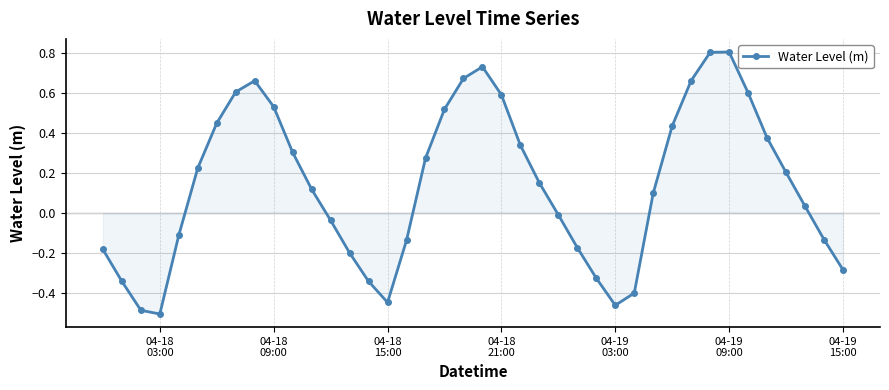

True or false: the data has more than 2 interior local peaks.

True